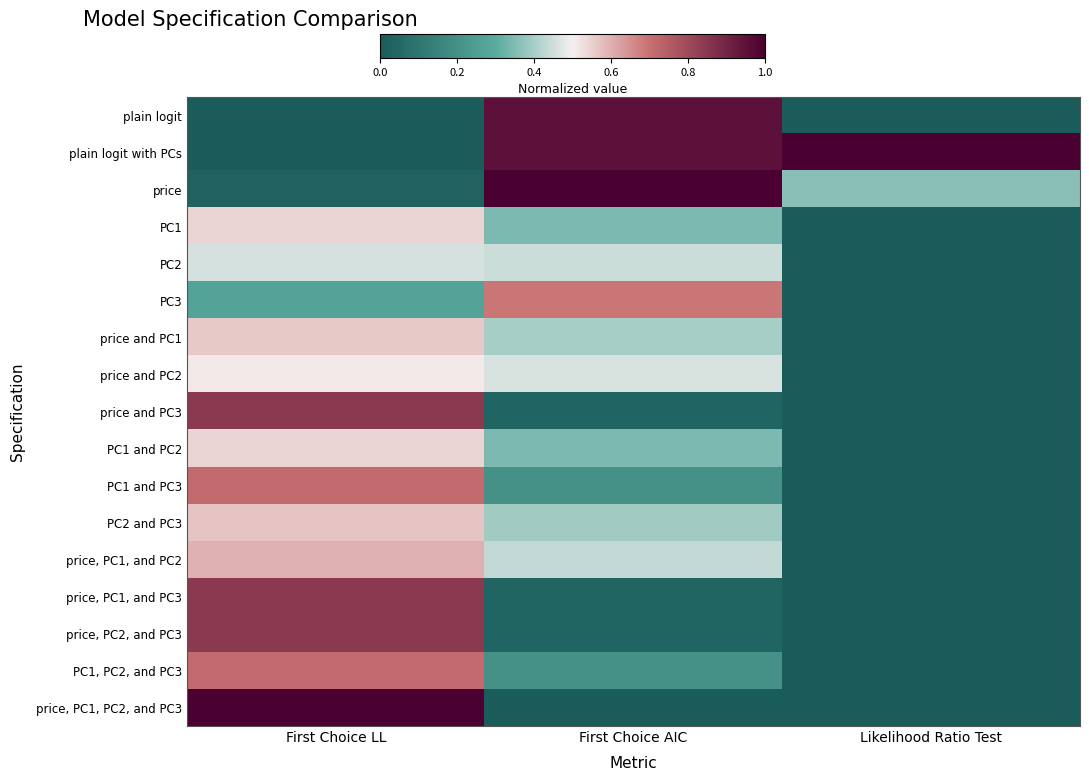

Reading left to right, what are all the values shown in this chart?

plain logit: First Choice LL=0.0	First Choice AIC=1.0	Likelihood Ratio Test=0.0
plain logit with PCs: First Choice LL=0.0	First Choice AIC=1.0	Likelihood Ratio Test=1.0
price: First Choice LL=0.0	First Choice AIC=1.0	Likelihood Ratio Test=0.4
PC1: First Choice LL=0.5	First Choice AIC=0.3	Likelihood Ratio Test=0.0
PC2: First Choice LL=0.5	First Choice AIC=0.4	Likelihood Ratio Test=0.0
PC3: First Choice LL=0.3	First Choice AIC=0.7	Likelihood Ratio Test=0.0
price and PC1: First Choice LL=0.6	First Choice AIC=0.4	Likelihood Ratio Test=0.0
price and PC2: First Choice LL=0.5	First Choice AIC=0.5	Likelihood Ratio Test=0.0
price and PC3: First Choice LL=0.8	First Choice AIC=0.0	Likelihood Ratio Test=0.0
PC1 and PC2: First Choice LL=0.5	First Choice AIC=0.3	Likelihood Ratio Test=0.0
PC1 and PC3: First Choice LL=0.7	First Choice AIC=0.2	Likelihood Ratio Test=0.0
PC2 and PC3: First Choice LL=0.6	First Choice AIC=0.4	Likelihood Ratio Test=0.0
price, PC1, and PC2: First Choice LL=0.6	First Choice AIC=0.4	Likelihood Ratio Test=0.0
price, PC1, and PC3: First Choice LL=0.8	First Choice AIC=0.0	Likelihood Ratio Test=0.0
price, PC2, and PC3: First Choice LL=0.8	First Choice AIC=0.0	Likelihood Ratio Test=0.0
PC1, PC2, and PC3: First Choice LL=0.7	First Choice AIC=0.2	Likelihood Ratio Test=0.0
price, PC1, PC2, and PC3: First Choice LL=1.0	First Choice AIC=0.0	Likelihood Ratio Test=0.0